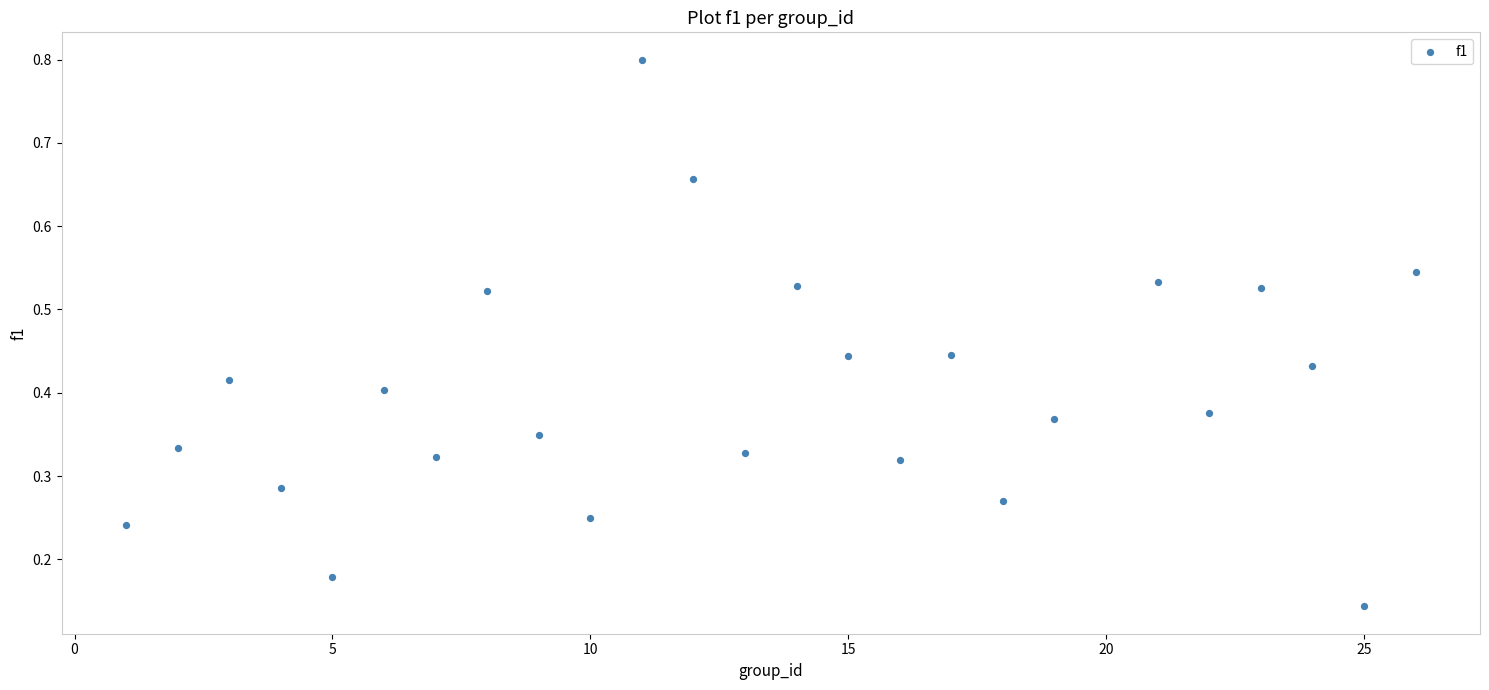

What is the range of X values (max minus min)?

25.0